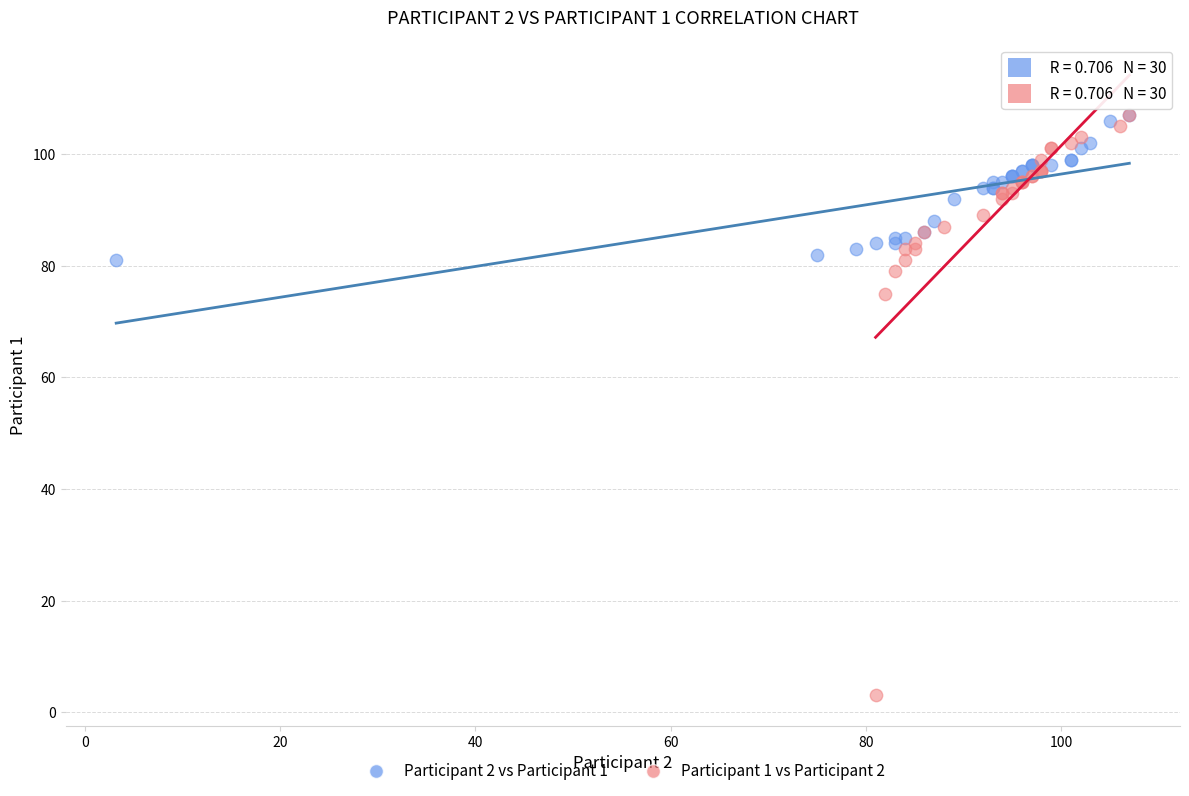

Which series has the largest Y range (max minus min)?

Participant 1 vs Participant 2